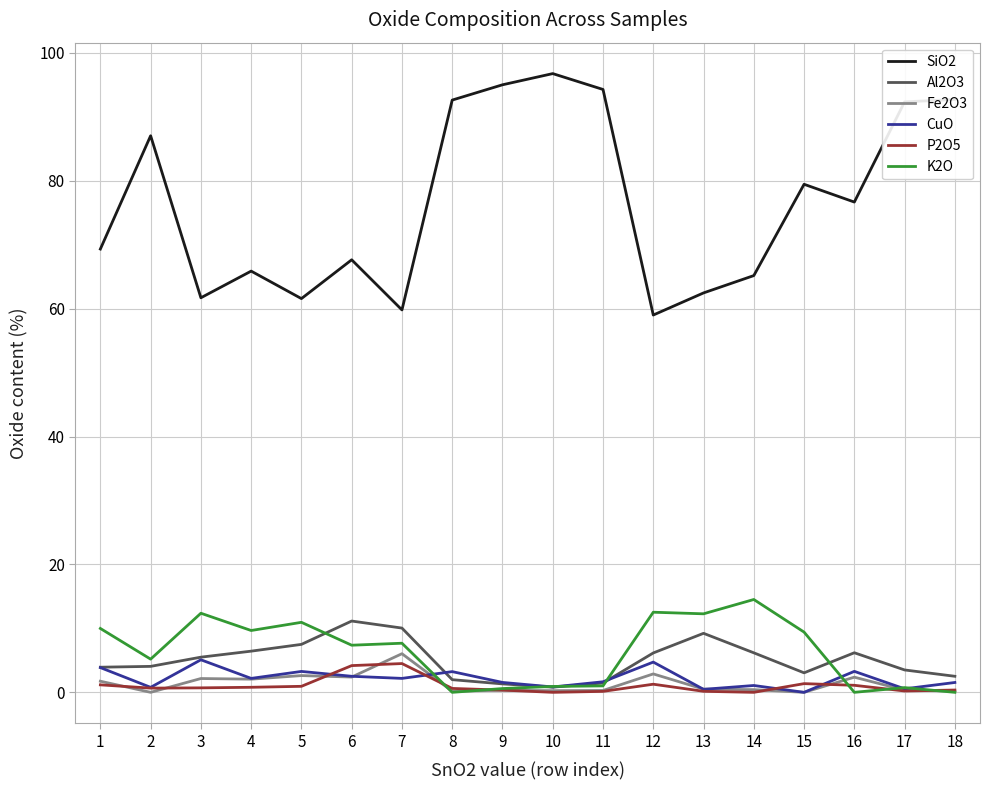

True or false: Fe2O3 has a value of 0.3 at 10.

True